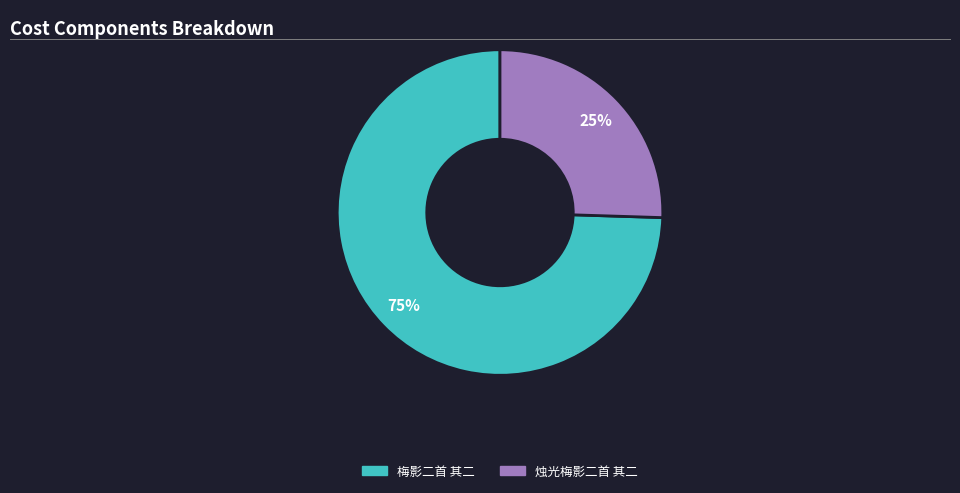

To the nearest percent, what percentage of the pie is 烛光梅影二首 其二?

25%